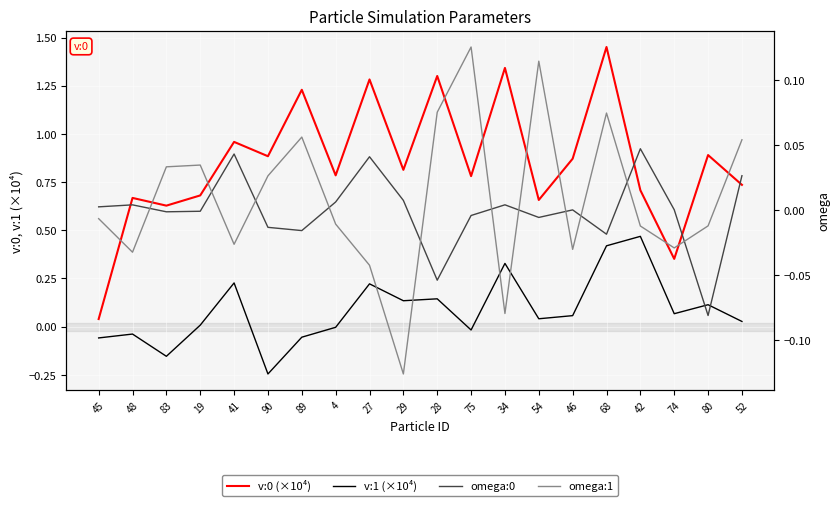

What is the spread (max minus min) of values at 34?

1.4